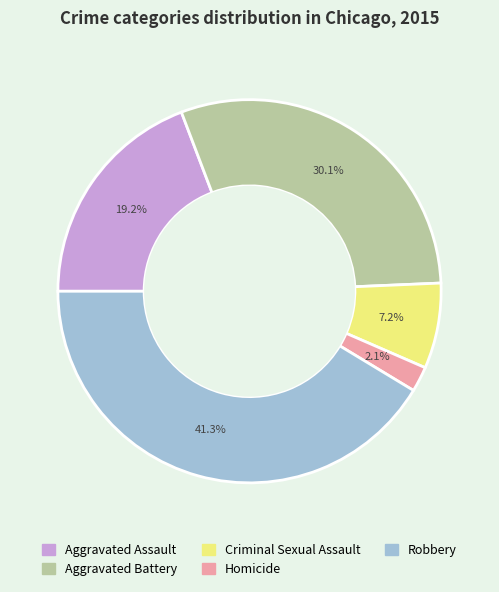

To the nearest percent, what is the average slice percentage?

20%